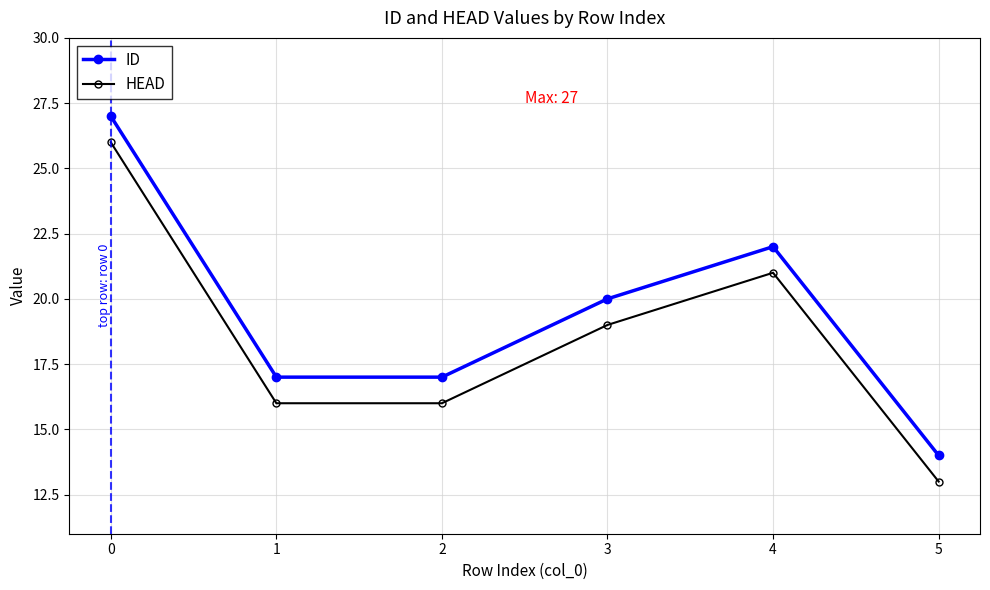

Read the ID value at 0.

27